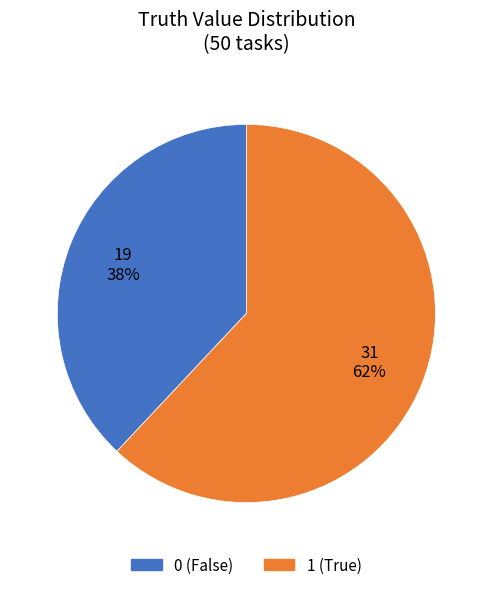

What is the ratio of the value at 0 to the value at 1?

0.6